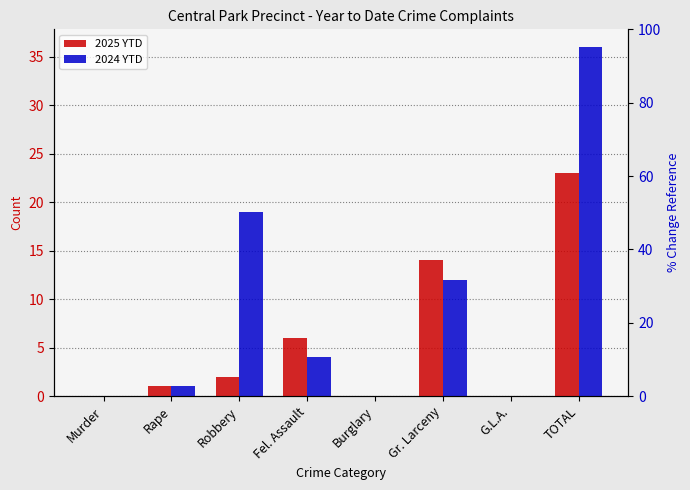

Reading left to right, extract all data points from this chart.

2025 YTD: 0	1	2	6	0	14	0	23
2024 YTD: 0	1	19	4	0	12	0	36